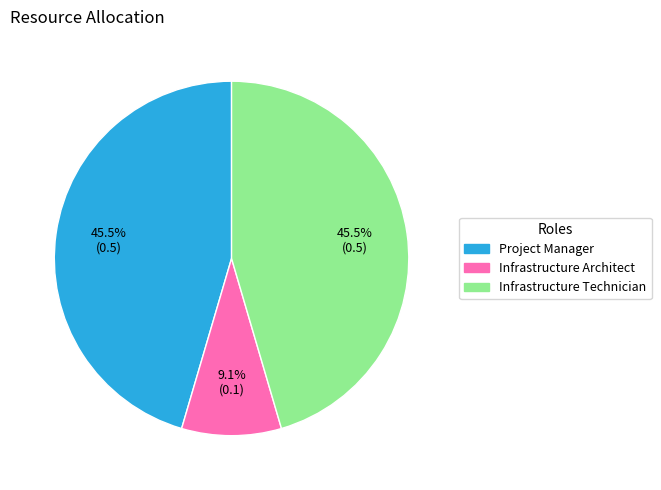

Which has a higher value, Project Manager or Infrastructure Architect?

Project Manager